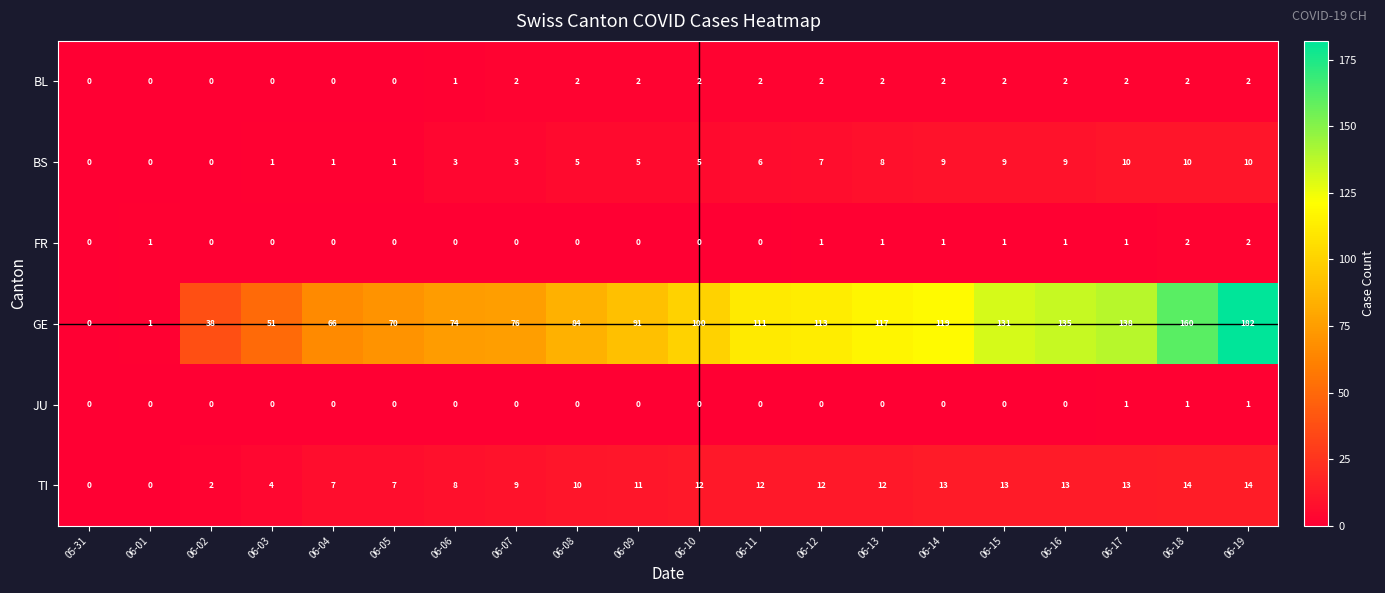

Which series has the largest total across all categories?

GE